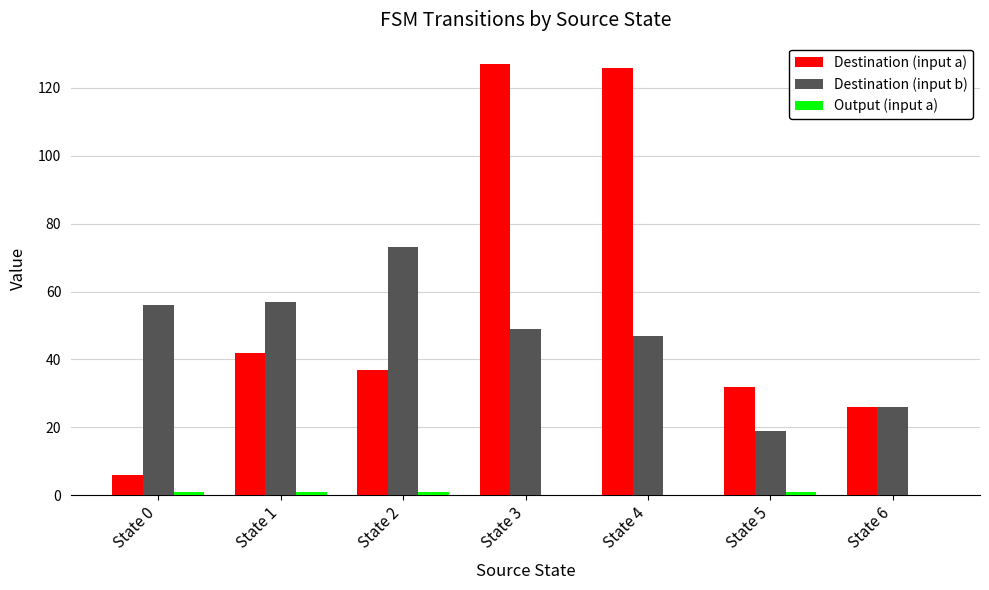

What is the highest value of the Destination (input b) series?

73